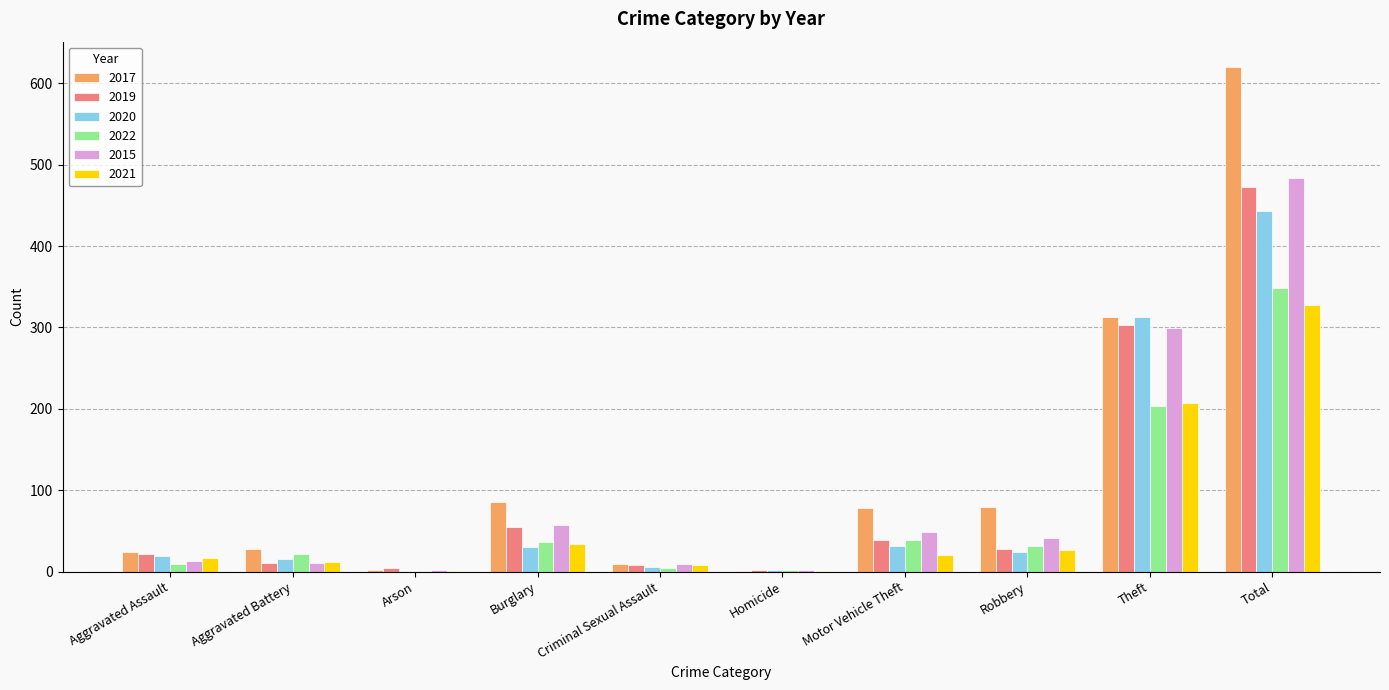

Read the 2022 value at Aggravated Battery.

22